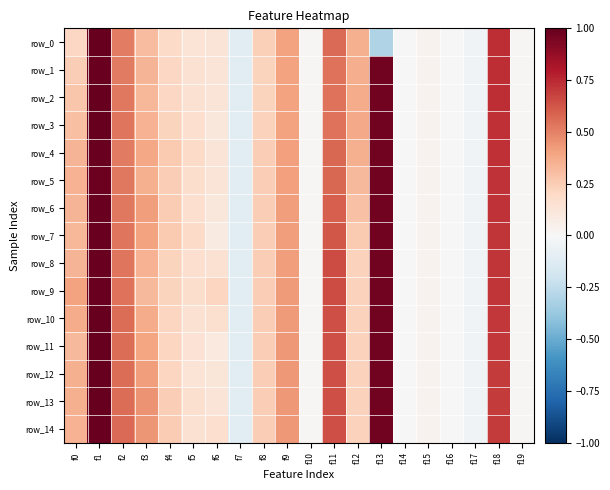

The row_1 series shows 0.2 at f4. True or false?

True